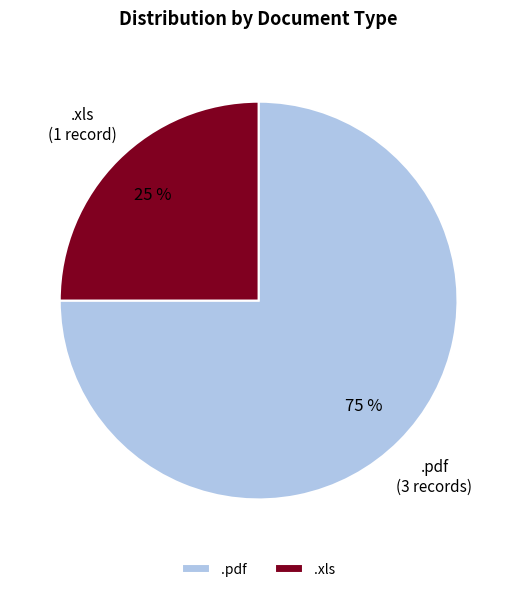

To the nearest percent, what portion does .xls represent?

25%